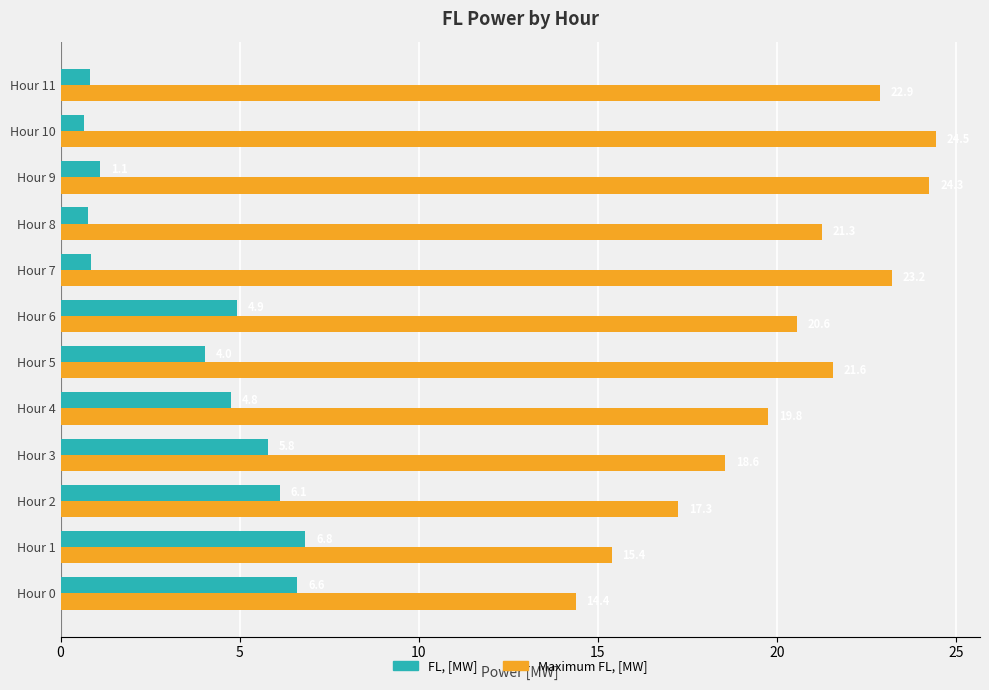

The Maximum FL, [MW] series shows 24.3 at Hour 9. True or false?

True